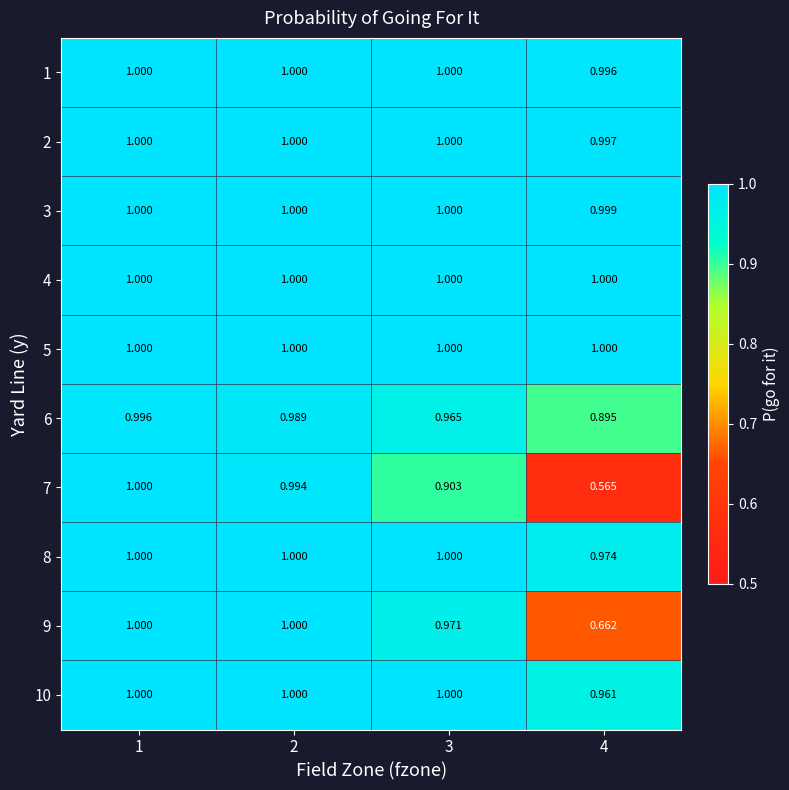

How many categories are shown in the chart?

4